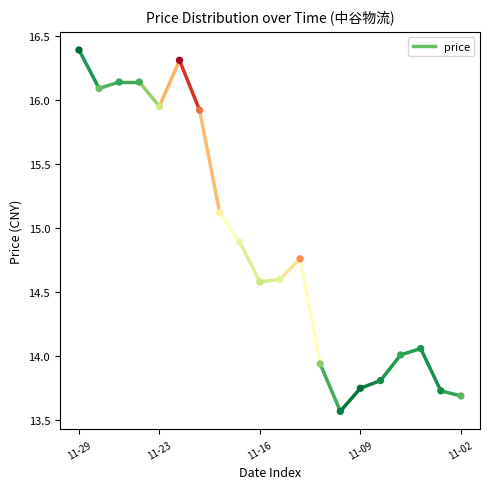

How many data points are displayed?

20